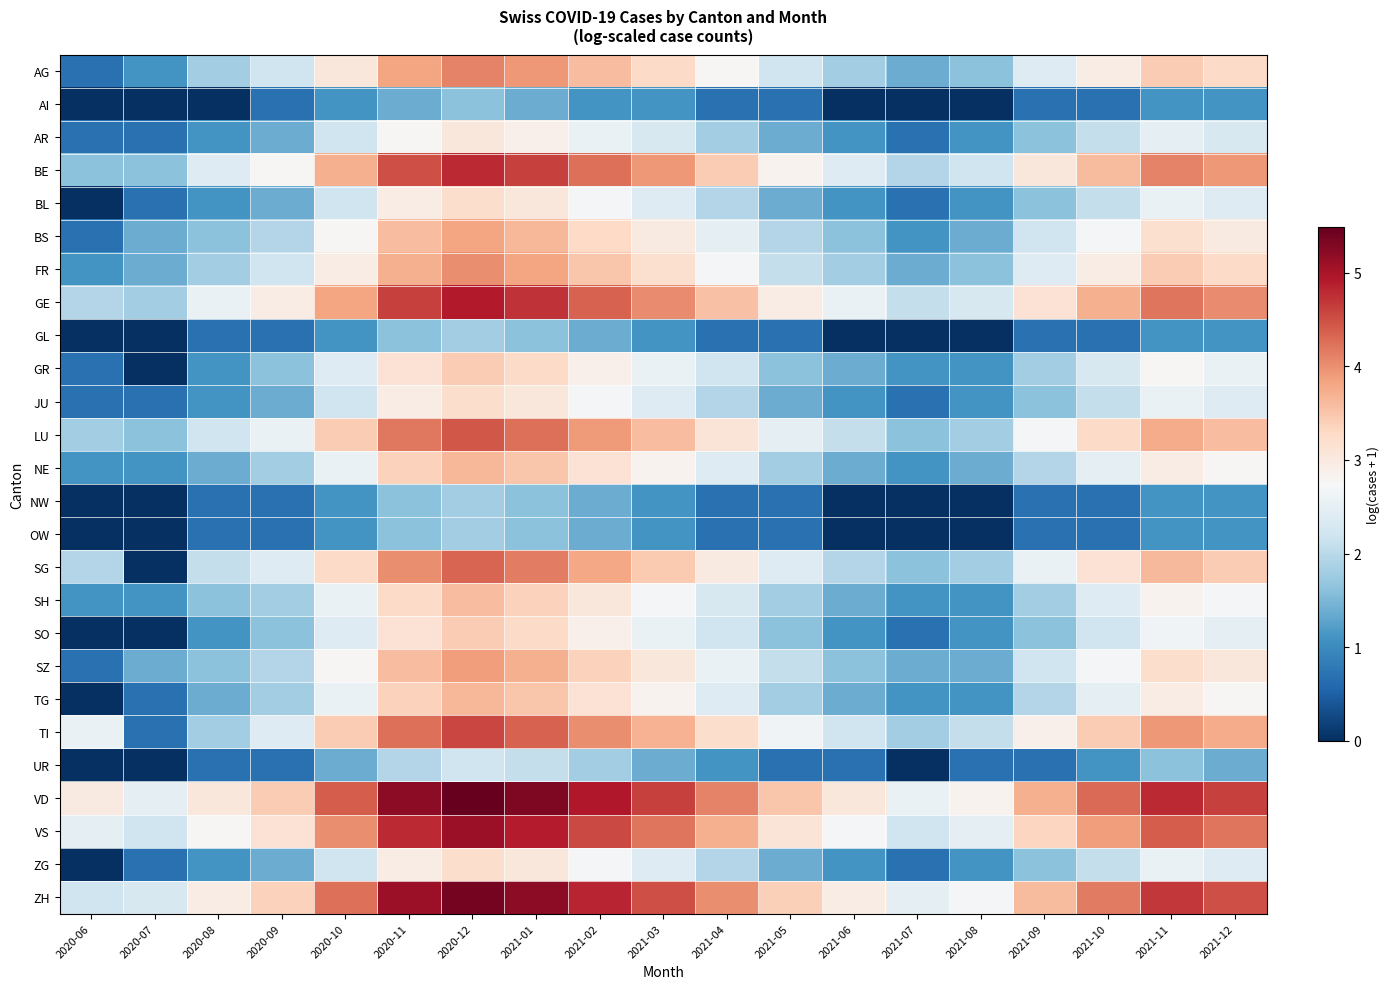

Reading left to right, what are all the values shown in this chart?

AG: 2020-06=0.7	2020-07=1.1	2020-08=1.8	2020-09=2.2	2020-10=3.0	2020-11=3.8	2020-12=4.1	2021-01=3.9	2021-02=3.6	2021-03=3.3	2021-04=2.8	2021-05=2.2	2021-06=1.8	2021-07=1.4	2021-08=1.6	2021-09=2.4	2021-10=2.9	2021-11=3.4	2021-12=3.3
AI: 2020-06=0.0	2020-07=0.0	2020-08=0.0	2020-09=0.7	2020-10=1.1	2020-11=1.4	2020-12=1.6	2021-01=1.4	2021-02=1.1	2021-03=1.1	2021-04=0.7	2021-05=0.7	2021-06=0.0	2021-07=0.0	2021-08=0.0	2021-09=0.7	2021-10=0.7	2021-11=1.1	2021-12=1.1
AR: 2020-06=0.7	2020-07=0.7	2020-08=1.1	2020-09=1.4	2020-10=2.2	2020-11=2.8	2020-12=3.0	2021-01=2.9	2021-02=2.6	2021-03=2.3	2021-04=1.8	2021-05=1.4	2021-06=1.1	2021-07=0.7	2021-08=1.1	2021-09=1.6	2021-10=2.1	2021-11=2.5	2021-12=2.3
BE: 2020-06=1.6	2020-07=1.6	2020-08=2.4	2020-09=2.8	2020-10=3.7	2020-11=4.5	2020-12=4.8	2021-01=4.6	2021-02=4.3	2021-03=3.9	2021-04=3.4	2021-05=2.8	2021-06=2.4	2021-07=1.9	2021-08=2.2	2021-09=3.0	2021-10=3.6	2021-11=4.1	2021-12=3.9
BL: 2020-06=0.0	2020-07=0.7	2020-08=1.1	2020-09=1.4	2020-10=2.2	2020-11=2.9	2020-12=3.2	2021-01=3.0	2021-02=2.7	2021-03=2.4	2021-04=1.9	2021-05=1.4	2021-06=1.1	2021-07=0.7	2021-08=1.1	2021-09=1.6	2021-10=2.1	2021-11=2.6	2021-12=2.4
BS: 2020-06=0.7	2020-07=1.4	2020-08=1.6	2020-09=1.9	2020-10=2.8	2020-11=3.6	2020-12=3.8	2021-01=3.7	2021-02=3.3	2021-03=3.0	2021-04=2.5	2021-05=1.9	2021-06=1.6	2021-07=1.1	2021-08=1.4	2021-09=2.2	2021-10=2.7	2021-11=3.2	2021-12=3.0
FR: 2020-06=1.1	2020-07=1.4	2020-08=1.8	2020-09=2.2	2020-10=2.9	2020-11=3.7	2020-12=4.0	2021-01=3.8	2021-02=3.5	2021-03=3.2	2021-04=2.7	2021-05=2.1	2021-06=1.8	2021-07=1.4	2021-08=1.6	2021-09=2.4	2021-10=2.9	2021-11=3.4	2021-12=3.3
GE: 2020-06=1.9	2020-07=1.8	2020-08=2.6	2020-09=2.9	2020-10=3.8	2020-11=4.6	2020-12=4.9	2021-01=4.7	2021-02=4.4	2021-03=4.0	2021-04=3.6	2021-05=2.9	2021-06=2.6	2021-07=2.1	2021-08=2.3	2021-09=3.1	2021-10=3.7	2021-11=4.2	2021-12=4.0
GL: 2020-06=0.0	2020-07=0.0	2020-08=0.7	2020-09=0.7	2020-10=1.1	2020-11=1.6	2020-12=1.8	2021-01=1.6	2021-02=1.4	2021-03=1.1	2021-04=0.7	2021-05=0.7	2021-06=0.0	2021-07=0.0	2021-08=0.0	2021-09=0.7	2021-10=0.7	2021-11=1.1	2021-12=1.1
GR: 2020-06=0.7	2020-07=0.0	2020-08=1.1	2020-09=1.6	2020-10=2.4	2020-11=3.1	2020-12=3.4	2021-01=3.3	2021-02=2.9	2021-03=2.6	2021-04=2.2	2021-05=1.6	2021-06=1.4	2021-07=1.1	2021-08=1.1	2021-09=1.8	2021-10=2.3	2021-11=2.8	2021-12=2.6
JU: 2020-06=0.7	2020-07=0.7	2020-08=1.1	2020-09=1.4	2020-10=2.2	2020-11=2.9	2020-12=3.2	2021-01=3.0	2021-02=2.7	2021-03=2.4	2021-04=1.9	2021-05=1.4	2021-06=1.1	2021-07=0.7	2021-08=1.1	2021-09=1.6	2021-10=2.1	2021-11=2.6	2021-12=2.4
LU: 2020-06=1.8	2020-07=1.6	2020-08=2.2	2020-09=2.6	2020-10=3.4	2020-11=4.2	2020-12=4.5	2021-01=4.3	2021-02=3.9	2021-03=3.6	2021-04=3.1	2021-05=2.5	2021-06=2.1	2021-07=1.6	2021-08=1.8	2021-09=2.7	2021-10=3.3	2021-11=3.8	2021-12=3.6
NE: 2020-06=1.1	2020-07=1.1	2020-08=1.4	2020-09=1.8	2020-10=2.6	2020-11=3.4	2020-12=3.7	2021-01=3.5	2021-02=3.1	2021-03=2.8	2021-04=2.4	2021-05=1.8	2021-06=1.4	2021-07=1.1	2021-08=1.4	2021-09=1.9	2021-10=2.5	2021-11=2.9	2021-12=2.8
NW: 2020-06=0.0	2020-07=0.0	2020-08=0.7	2020-09=0.7	2020-10=1.1	2020-11=1.6	2020-12=1.8	2021-01=1.6	2021-02=1.4	2021-03=1.1	2021-04=0.7	2021-05=0.7	2021-06=0.0	2021-07=0.0	2021-08=0.0	2021-09=0.7	2021-10=0.7	2021-11=1.1	2021-12=1.1
OW: 2020-06=0.0	2020-07=0.0	2020-08=0.7	2020-09=0.7	2020-10=1.1	2020-11=1.6	2020-12=1.8	2021-01=1.6	2021-02=1.4	2021-03=1.1	2021-04=0.7	2021-05=0.7	2021-06=0.0	2021-07=0.0	2021-08=0.0	2021-09=0.7	2021-10=0.7	2021-11=1.1	2021-12=1.1
SG: 2020-06=1.9	2020-07=0.0	2020-08=2.1	2020-09=2.4	2020-10=3.3	2020-11=4.0	2020-12=4.3	2021-01=4.1	2021-02=3.8	2021-03=3.5	2021-04=3.0	2021-05=2.4	2021-06=1.9	2021-07=1.6	2021-08=1.8	2021-09=2.6	2021-10=3.1	2021-11=3.6	2021-12=3.4
SH: 2020-06=1.1	2020-07=1.1	2020-08=1.6	2020-09=1.8	2020-10=2.6	2020-11=3.3	2020-12=3.6	2021-01=3.4	2021-02=3.0	2021-03=2.7	2021-04=2.3	2021-05=1.8	2021-06=1.4	2021-07=1.1	2021-08=1.1	2021-09=1.8	2021-10=2.4	2021-11=2.8	2021-12=2.7
SO: 2020-06=0.0	2020-07=0.0	2020-08=1.1	2020-09=1.6	2020-10=2.4	2020-11=3.1	2020-12=3.4	2021-01=3.3	2021-02=2.9	2021-03=2.6	2021-04=2.2	2021-05=1.6	2021-06=1.1	2021-07=0.7	2021-08=1.1	2021-09=1.6	2021-10=2.2	2021-11=2.6	2021-12=2.5
SZ: 2020-06=0.7	2020-07=1.4	2020-08=1.6	2020-09=1.9	2020-10=2.8	2020-11=3.6	2020-12=3.9	2021-01=3.7	2021-02=3.4	2021-03=3.0	2021-04=2.6	2021-05=2.1	2021-06=1.6	2021-07=1.4	2021-08=1.4	2021-09=2.2	2021-10=2.7	2021-11=3.2	2021-12=3.0
TG: 2020-06=0.0	2020-07=0.7	2020-08=1.4	2020-09=1.8	2020-10=2.6	2020-11=3.4	2020-12=3.7	2021-01=3.5	2021-02=3.1	2021-03=2.8	2021-04=2.4	2021-05=1.8	2021-06=1.4	2021-07=1.1	2021-08=1.1	2021-09=1.9	2021-10=2.5	2021-11=2.9	2021-12=2.8
TI: 2020-06=2.6	2020-07=0.7	2020-08=1.8	2020-09=2.4	2020-10=3.4	2020-11=4.3	2020-12=4.6	2021-01=4.4	2021-02=4.0	2021-03=3.7	2021-04=3.2	2021-05=2.6	2021-06=2.2	2021-07=1.8	2021-08=2.1	2021-09=2.9	2021-10=3.4	2021-11=3.9	2021-12=3.8
UR: 2020-06=0.0	2020-07=0.0	2020-08=0.7	2020-09=0.7	2020-10=1.4	2020-11=1.9	2020-12=2.2	2021-01=2.1	2021-02=1.8	2021-03=1.4	2021-04=1.1	2021-05=0.7	2021-06=0.7	2021-07=0.0	2021-08=0.7	2021-09=0.7	2021-10=1.1	2021-11=1.6	2021-12=1.4
VD: 2020-06=3.0	2020-07=2.5	2020-08=3.0	2020-09=3.4	2020-10=4.4	2020-11=5.2	2020-12=5.5	2021-01=5.3	2021-02=4.9	2021-03=4.6	2021-04=4.1	2021-05=3.5	2021-06=3.0	2021-07=2.6	2021-08=2.8	2021-09=3.7	2021-10=4.3	2021-11=4.8	2021-12=4.6
VS: 2020-06=2.5	2020-07=2.2	2020-08=2.8	2020-09=3.1	2020-10=4.0	2020-11=4.8	2020-12=5.1	2021-01=4.9	2021-02=4.5	2021-03=4.2	2021-04=3.7	2021-05=3.1	2021-06=2.7	2021-07=2.2	2021-08=2.5	2021-09=3.3	2021-10=3.9	2021-11=4.4	2021-12=4.2
ZG: 2020-06=0.0	2020-07=0.7	2020-08=1.1	2020-09=1.4	2020-10=2.2	2020-11=2.9	2020-12=3.2	2021-01=3.0	2021-02=2.7	2021-03=2.4	2021-04=1.9	2021-05=1.4	2021-06=1.1	2021-07=0.7	2021-08=1.1	2021-09=1.6	2021-10=2.1	2021-11=2.6	2021-12=2.4
ZH: 2020-06=2.2	2020-07=2.3	2020-08=2.9	2020-09=3.4	2020-10=4.3	2020-11=5.1	2020-12=5.4	2021-01=5.2	2021-02=4.8	2021-03=4.5	2021-04=4.0	2021-05=3.4	2021-06=2.9	2021-07=2.5	2021-08=2.7	2021-09=3.6	2021-10=4.2	2021-11=4.7	2021-12=4.5